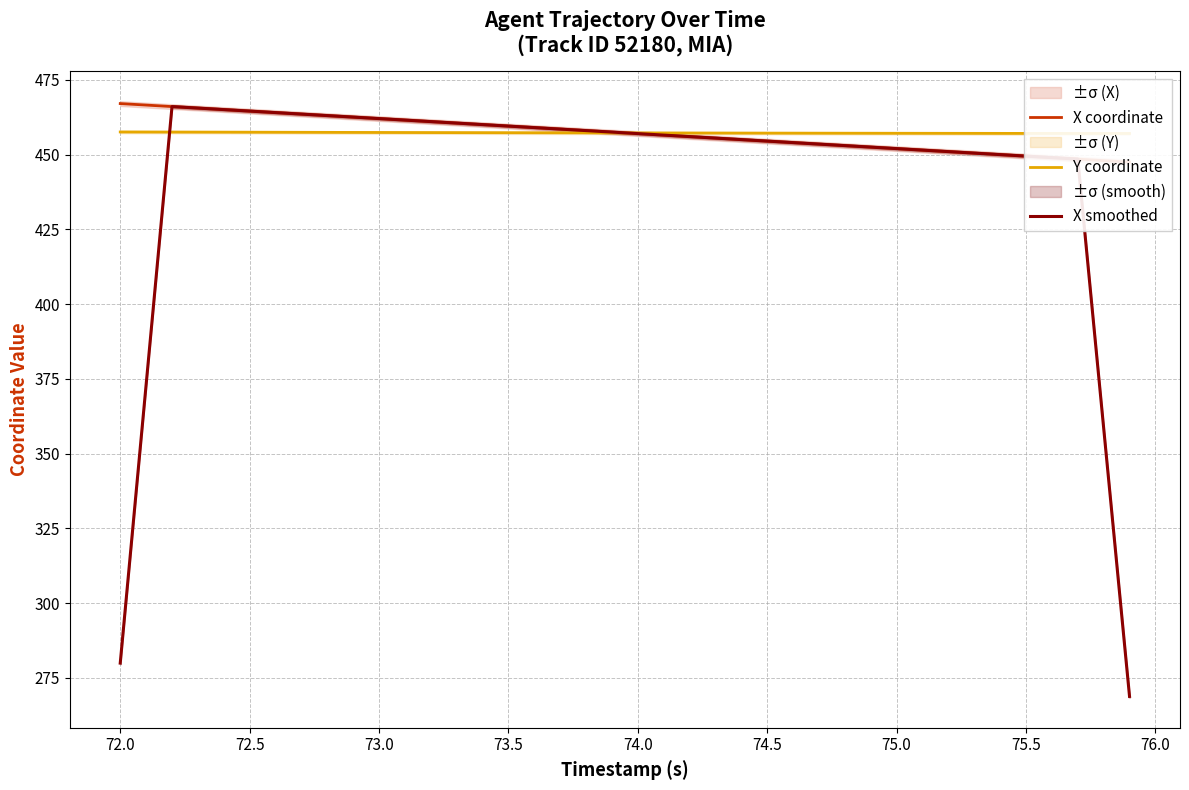

What is the difference between the maximum and second lowest values in the Y coordinate series?

0.5